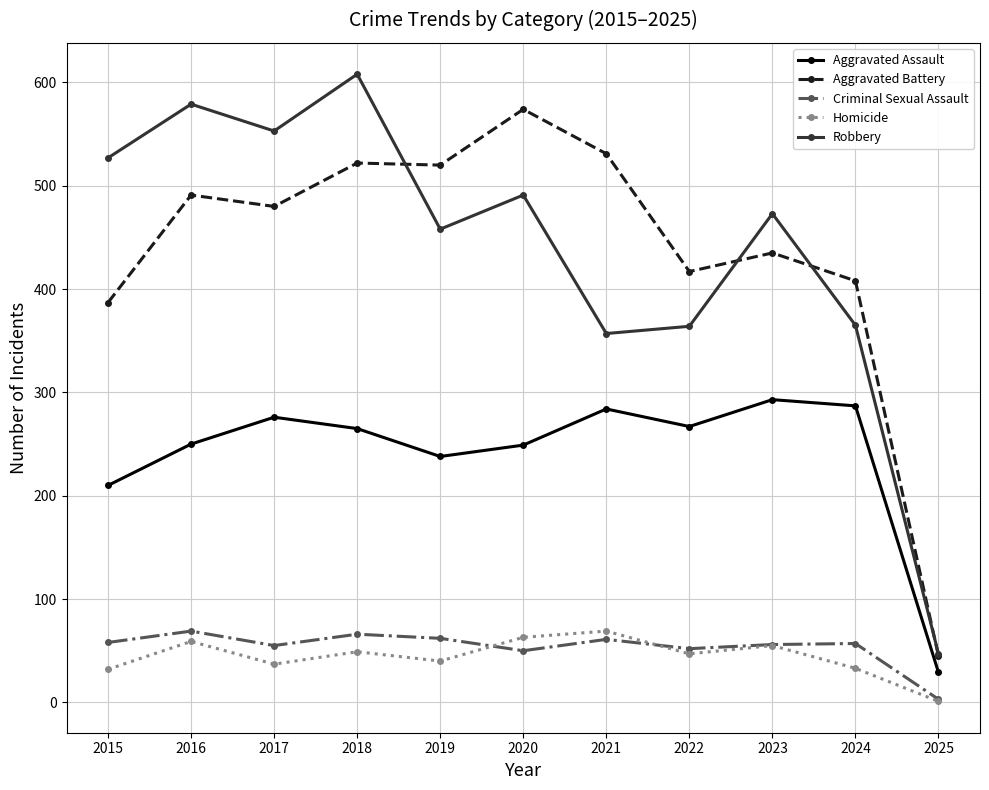

How many series are shown in this chart?

5